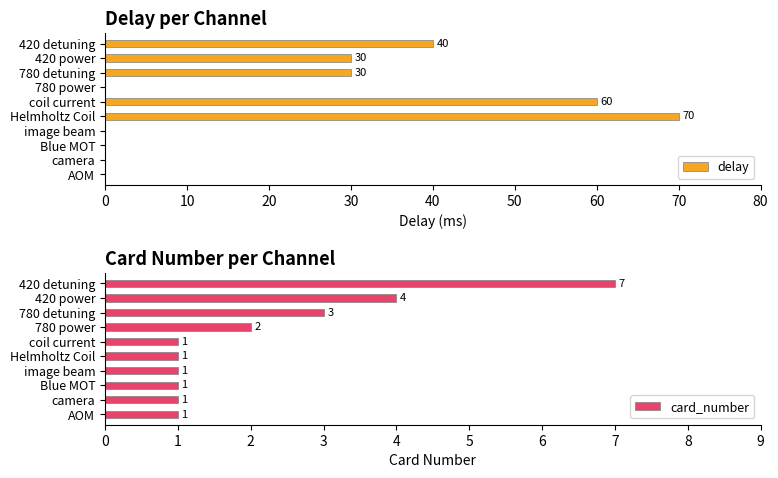

What is the maximum value for delay?

70